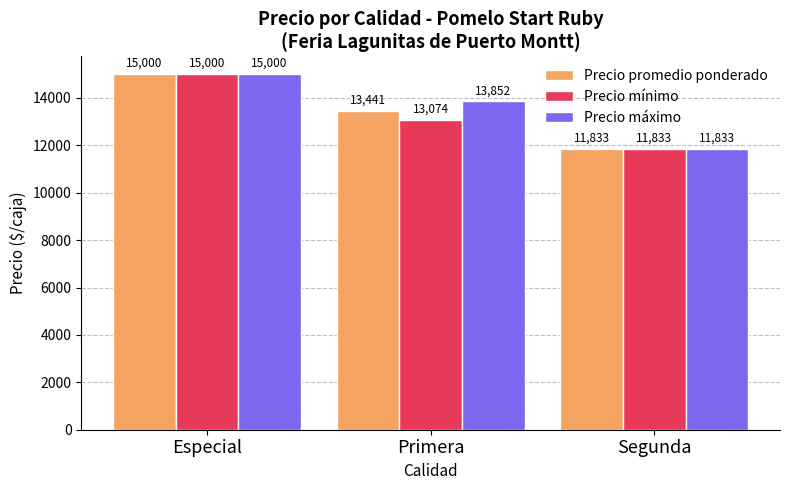

How many data points in Precio promedio ponderado are less than 13441?

1